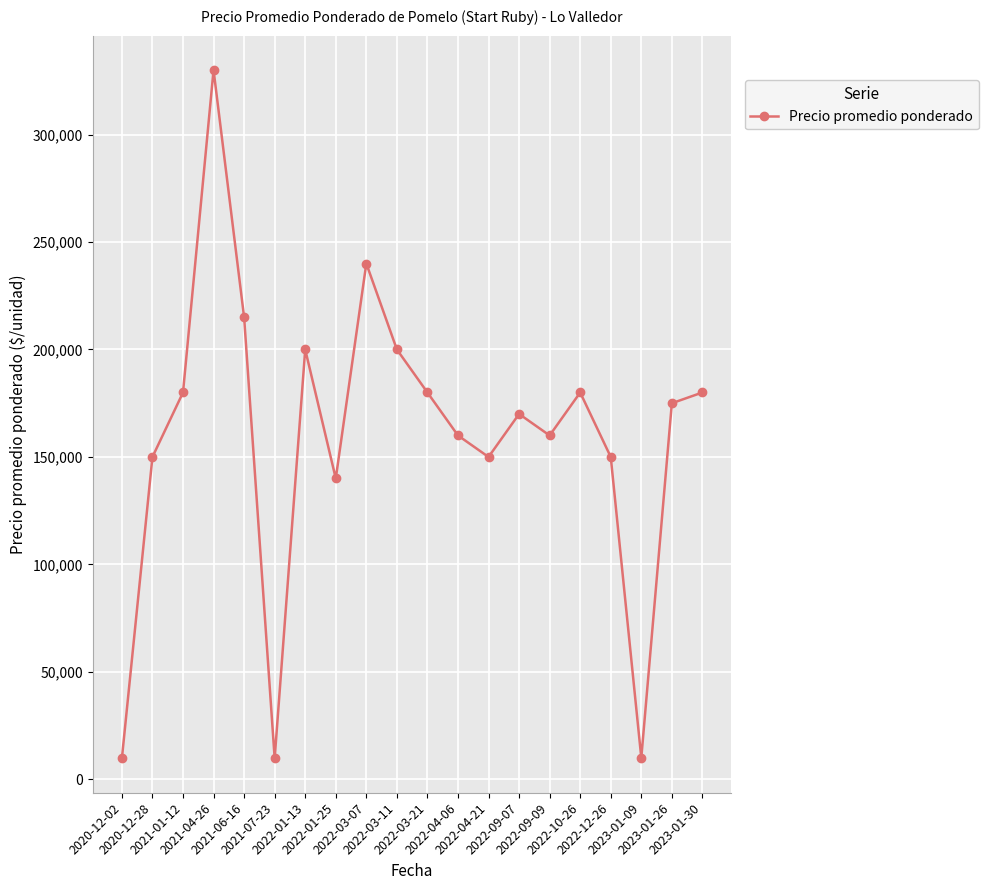

Does the chart display data point markers on the line(s)?

Yes